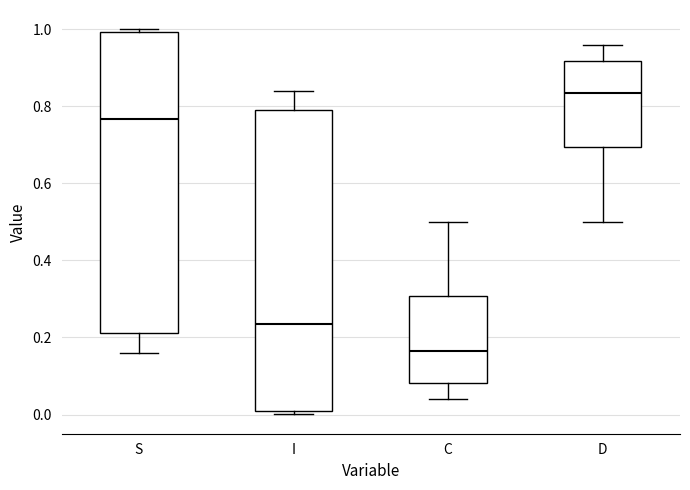

Reading left to right, transcribe this box plot: for each box, give where its median line is, the range the box spans, and where its two whiskers end, as read against the y-axis. The values are not printed on the chart, so give them approximately, as read against the axis.

S: median 0.76, box 0.22 to 1.00, whiskers 0.16 to 1.00 (just above the box's upper edge)
I: median 0.24, box 0.00 to 0.78, whiskers 0.00 (just below the box's lower edge) to 0.84
C: median 0.16, box 0.08 to 0.30, whiskers 0.04 to 0.50
D: median 0.84, box 0.70 to 0.92, whiskers 0.50 to 0.96